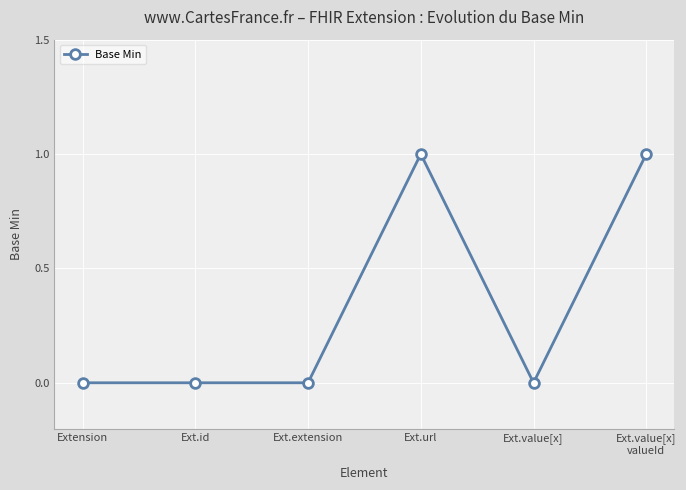

What is the value of the 6th point from the left?

1